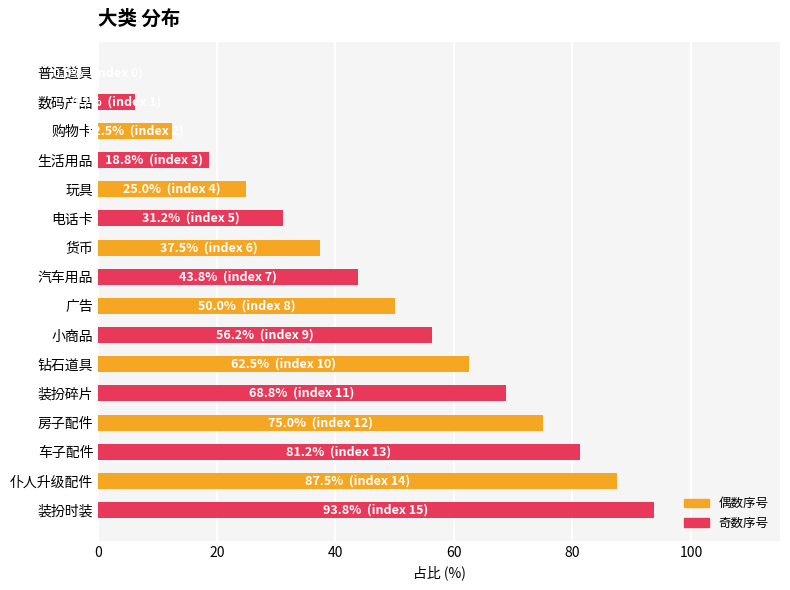

At which label is the value closest to 46?

汽车用品